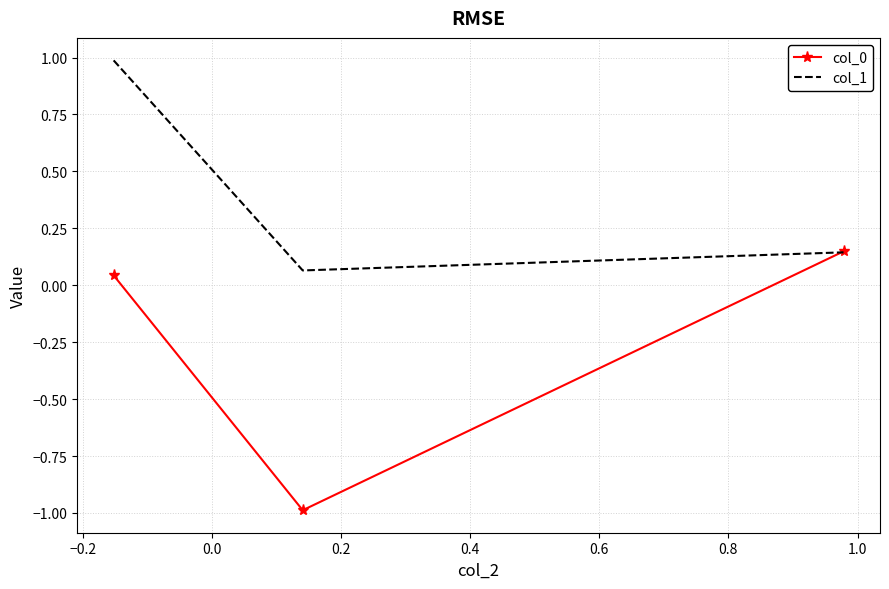

What is the minimum value shown in the chart?

-1.0